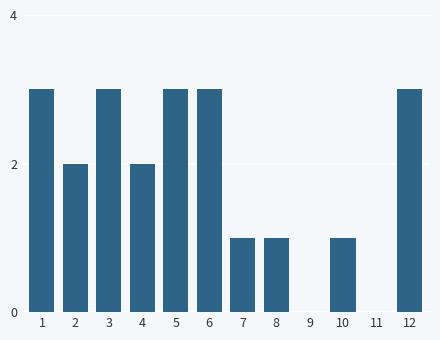

Reading right to left, transcribe all the data shown in this chart.

12=3	11=0	10=1	9=0	8=1	7=1	6=3	5=3	4=2	3=3	2=2	1=3